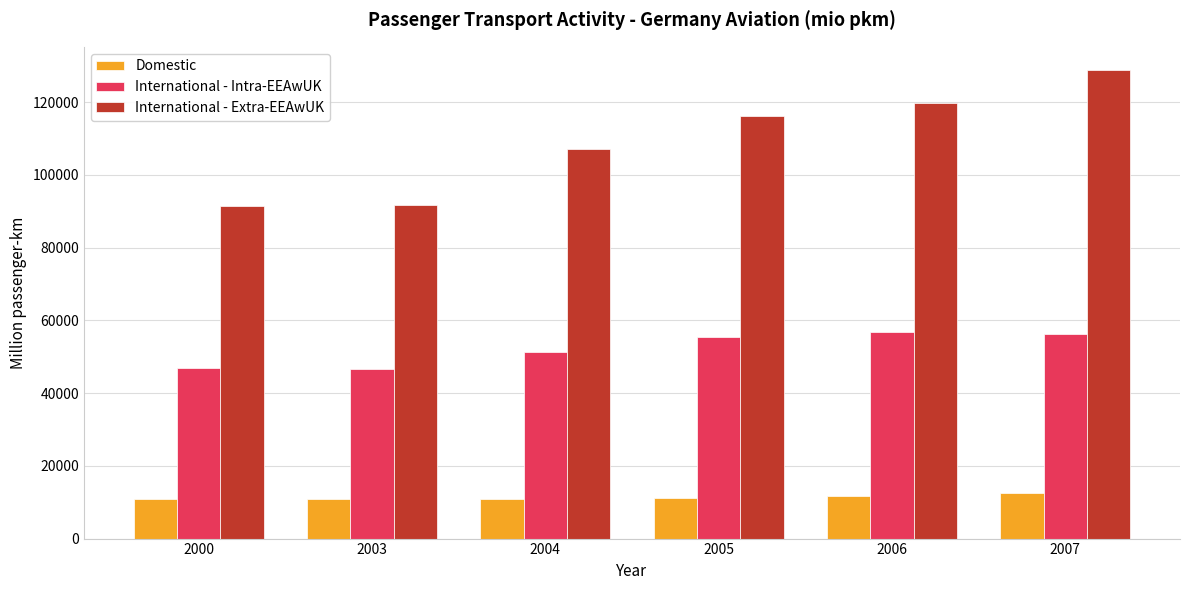

Which label corresponds to the largest value in the chart?

2007